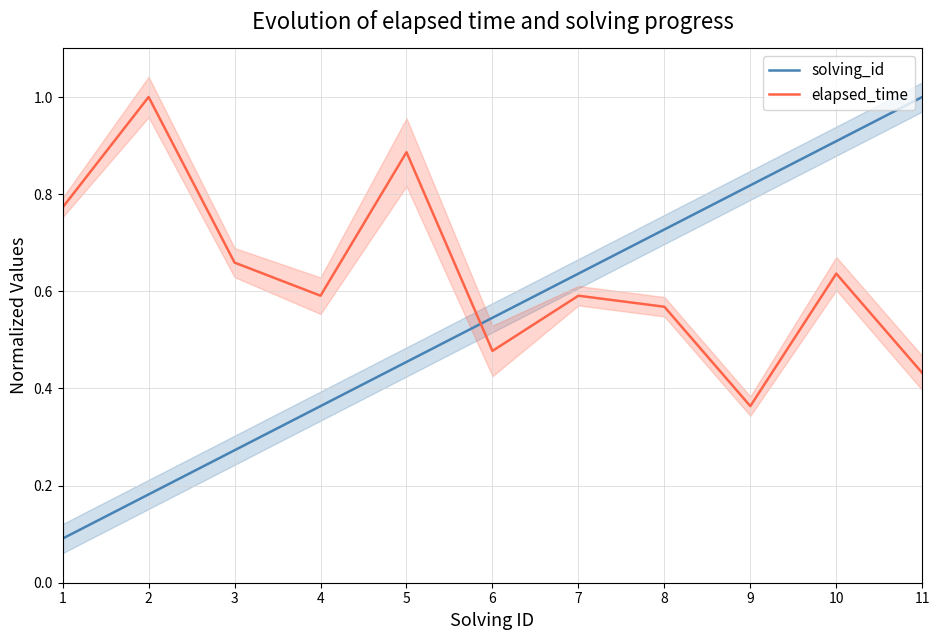

List the series in order of their peak value, lowest first.

solving_id, elapsed_time